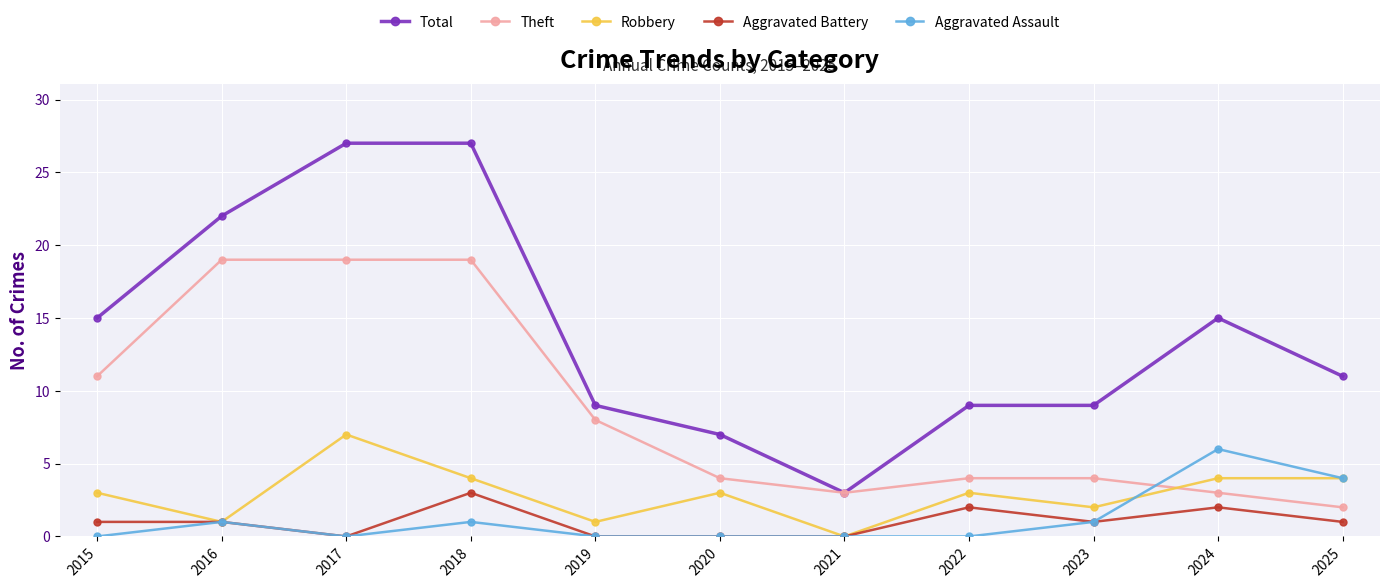

How many data points does each series have?

11